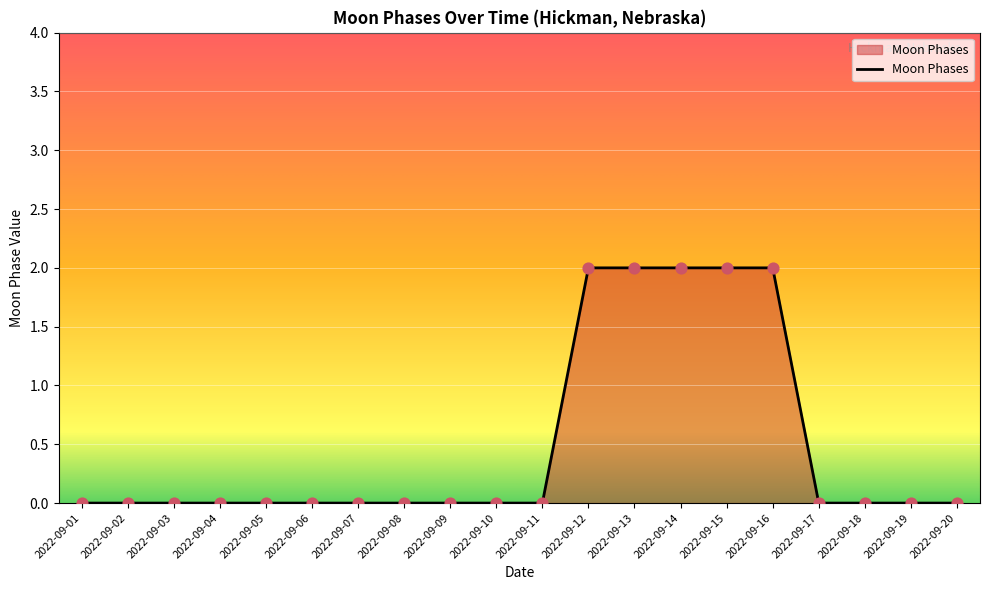

What is the change in value from 2022-09-12 to 2022-09-19?

-2